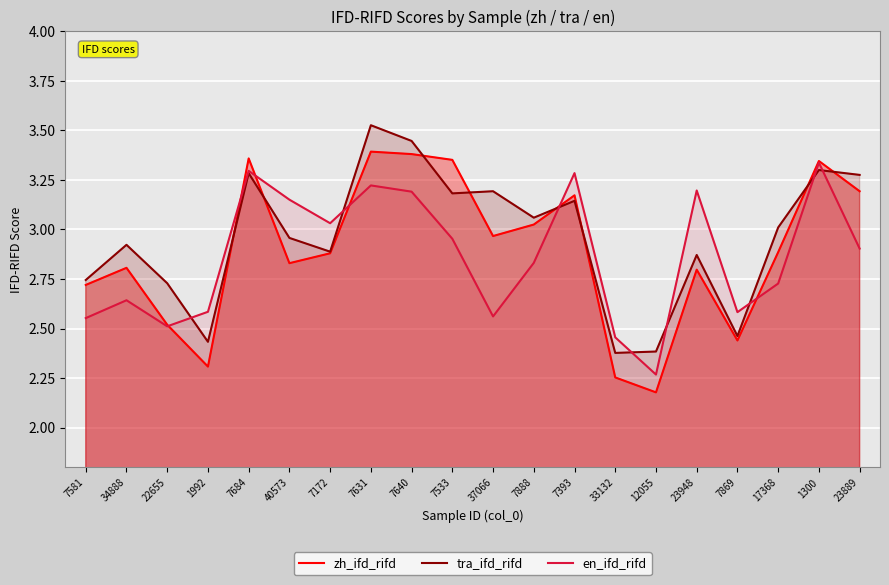

How many lines are shown in the chart?

3